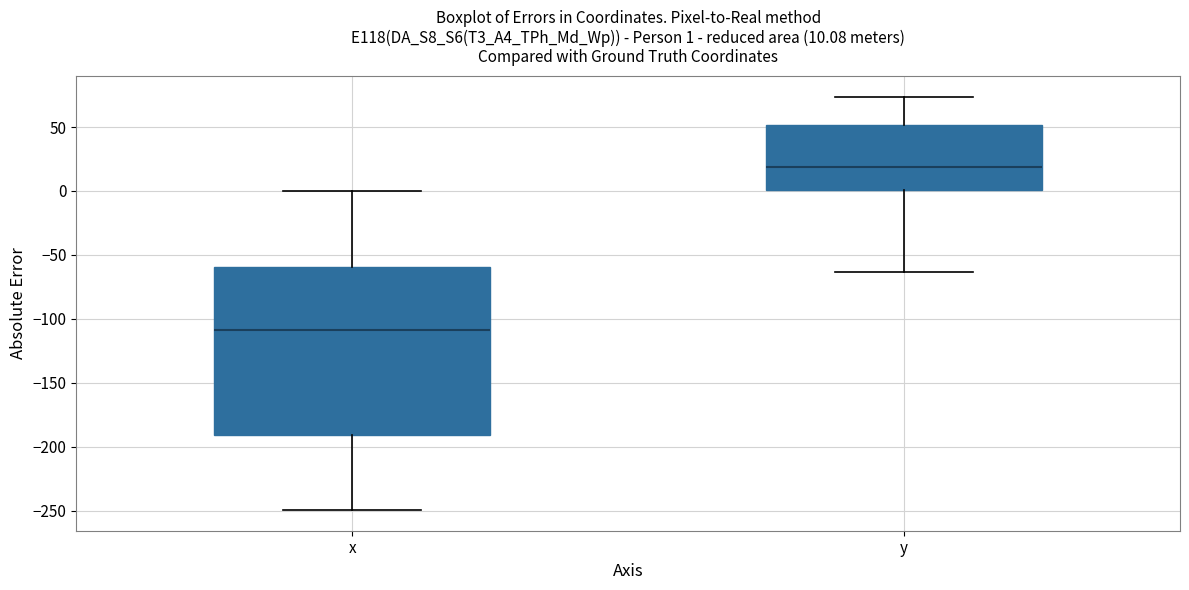

Which box is the tallest, from its lower edge to its upper edge?

x